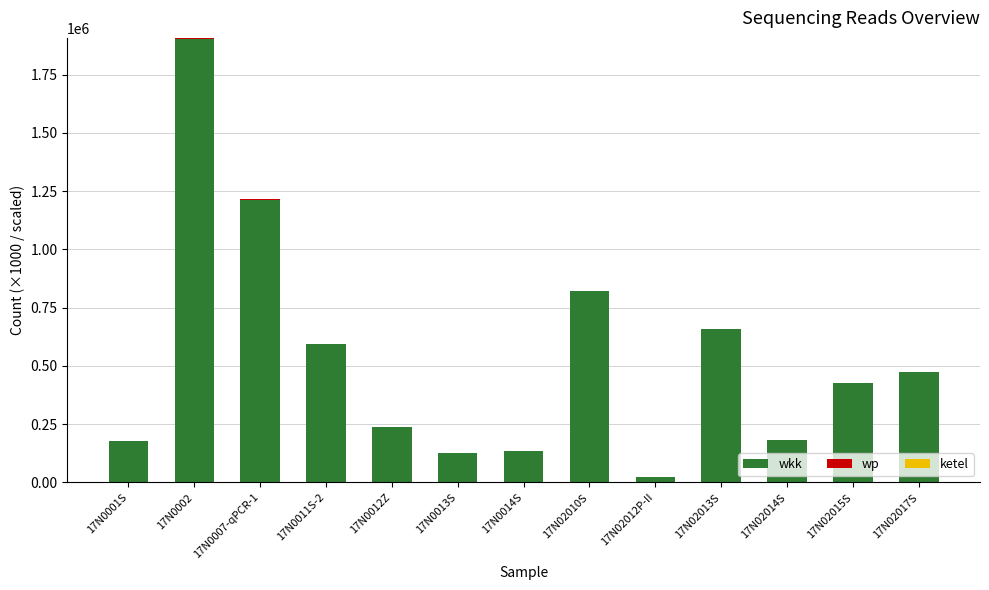

Are the bars grouped side by side (vs. stacked)?

No